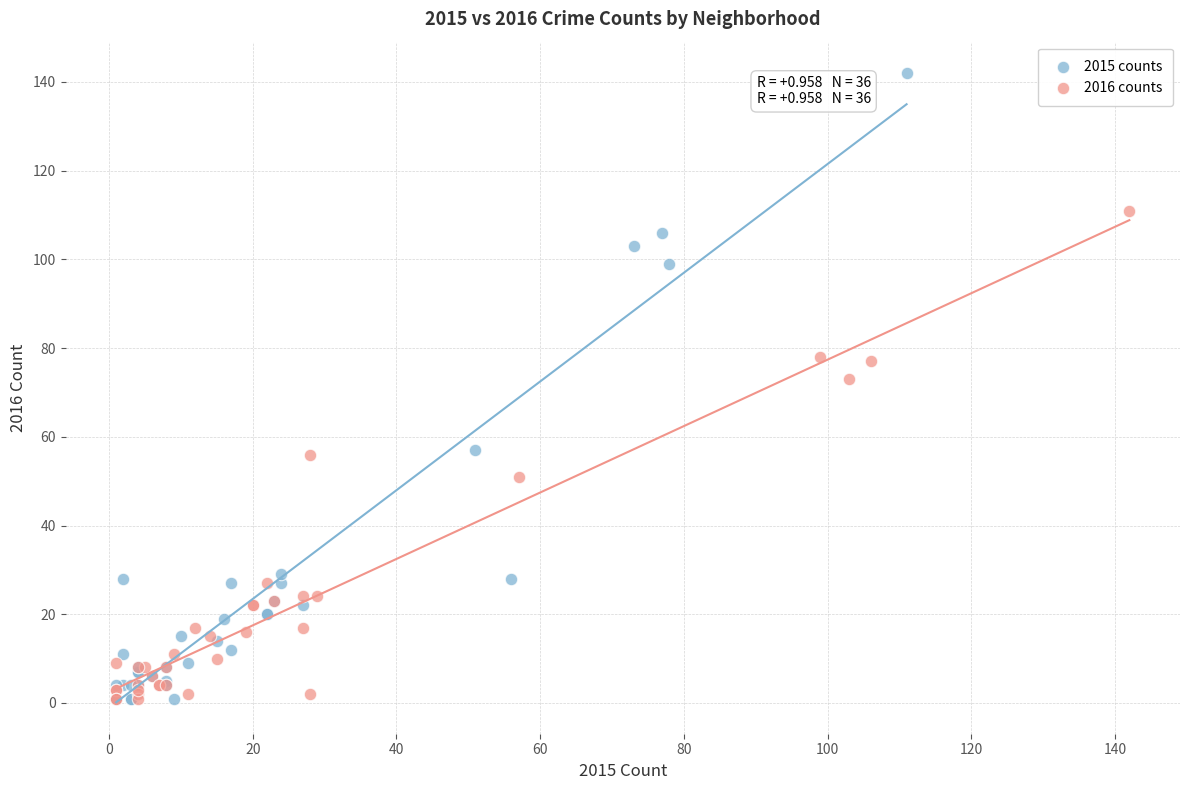

Which series reaches the maximum Y coordinate?

2015 counts